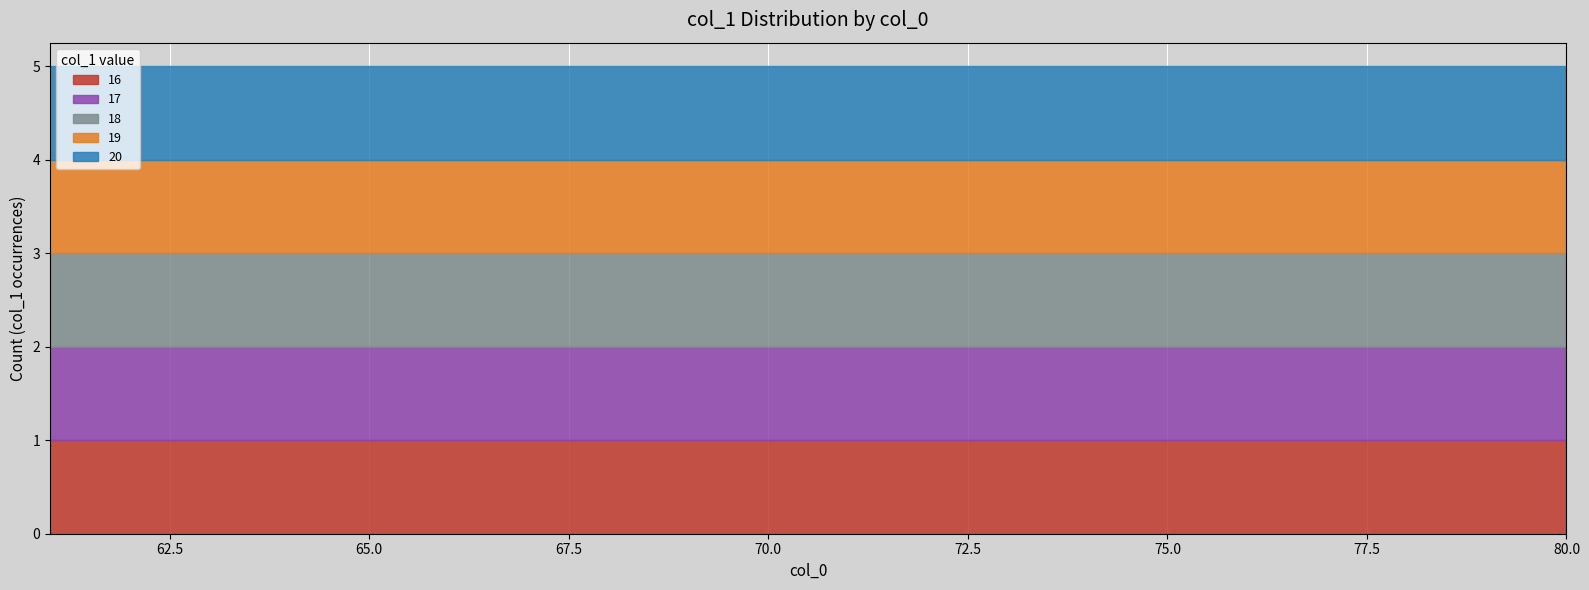

True or false: col_1_min has more than 0 interior local peaks.

False